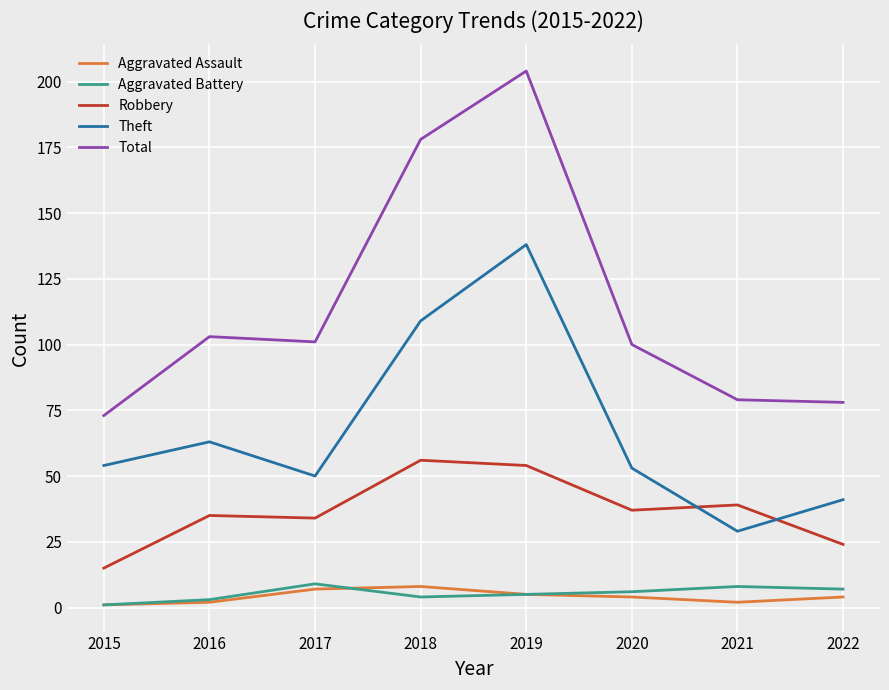

Reading left to right, transcribe all the data shown in this chart.

Aggravated Assault: 2015=1	2016=2	2017=7	2018=8	2019=5	2020=4	2021=2	2022=4
Aggravated Battery: 2015=1	2016=3	2017=9	2018=4	2019=5	2020=6	2021=8	2022=7
Robbery: 2015=15	2016=35	2017=34	2018=56	2019=54	2020=37	2021=39	2022=24
Theft: 2015=54	2016=63	2017=50	2018=109	2019=138	2020=53	2021=29	2022=41
Total: 2015=73	2016=103	2017=101	2018=178	2019=204	2020=100	2021=79	2022=78